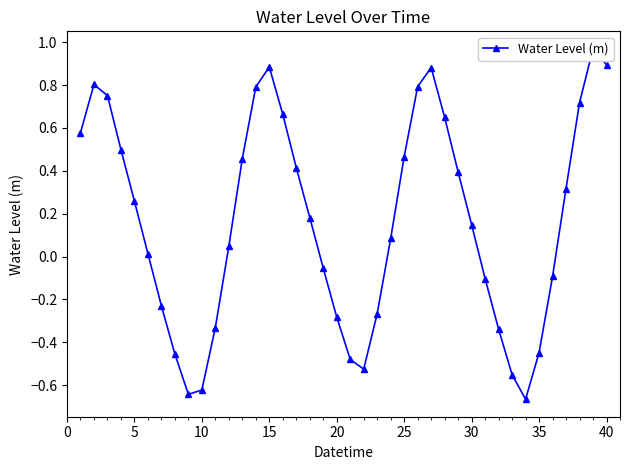

What is the difference between the maximum and second lowest values?

1.6